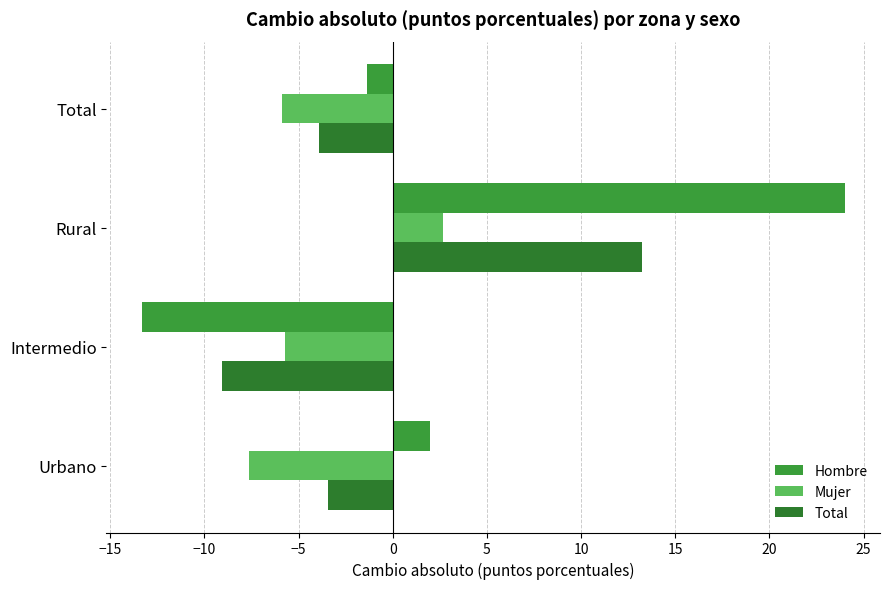

How many values in Hombre are above zero?

2